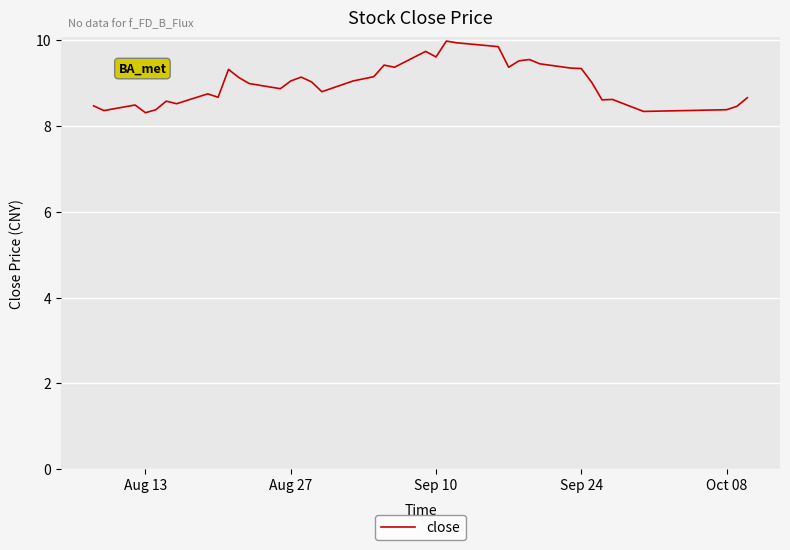

What is the maximum value shown in the chart?

10.0